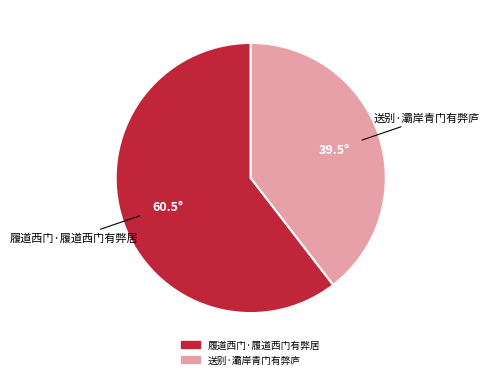

Which category has the biggest portion of the pie?

履道西门·履道西门有弊居